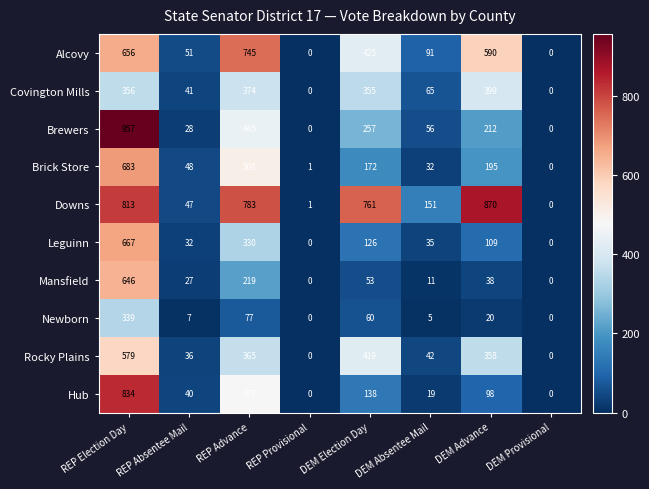

At which label does Leguinn first exceed 109?

REP Election Day